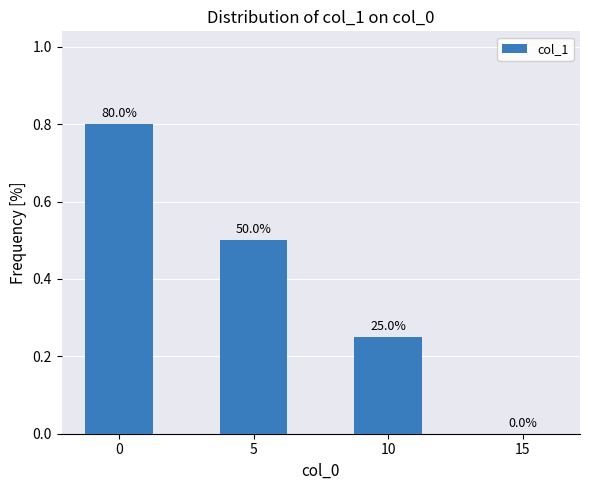

Reading left to right, list all the values displayed in this chart.

0=0.8	5=0.5	10=0.2	15=0.0